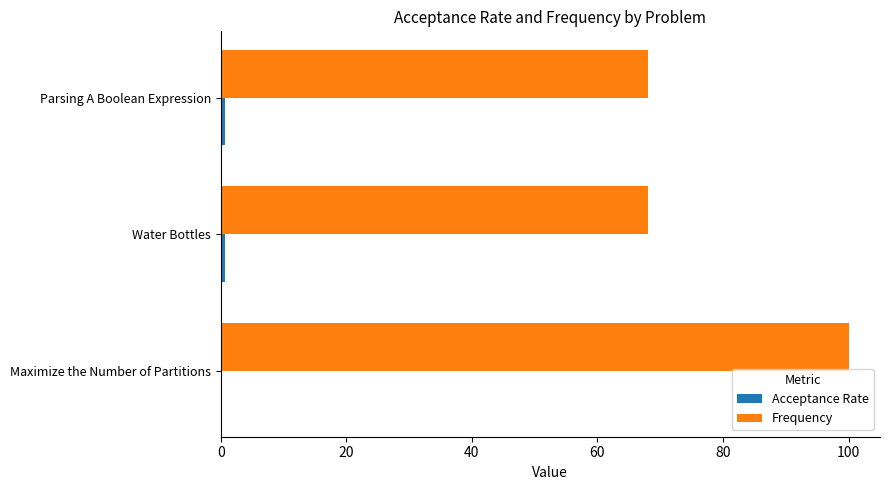

What is the maximum value for Frequency?

100.0